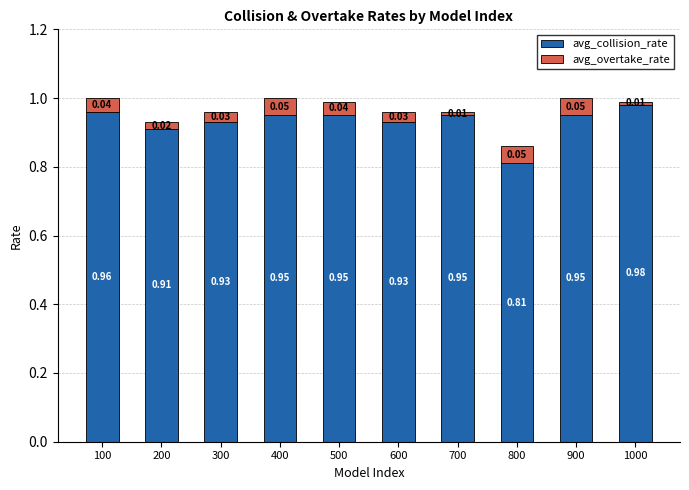

What is the sum of the avg_collision_rate values at 100 and 200?

1.9